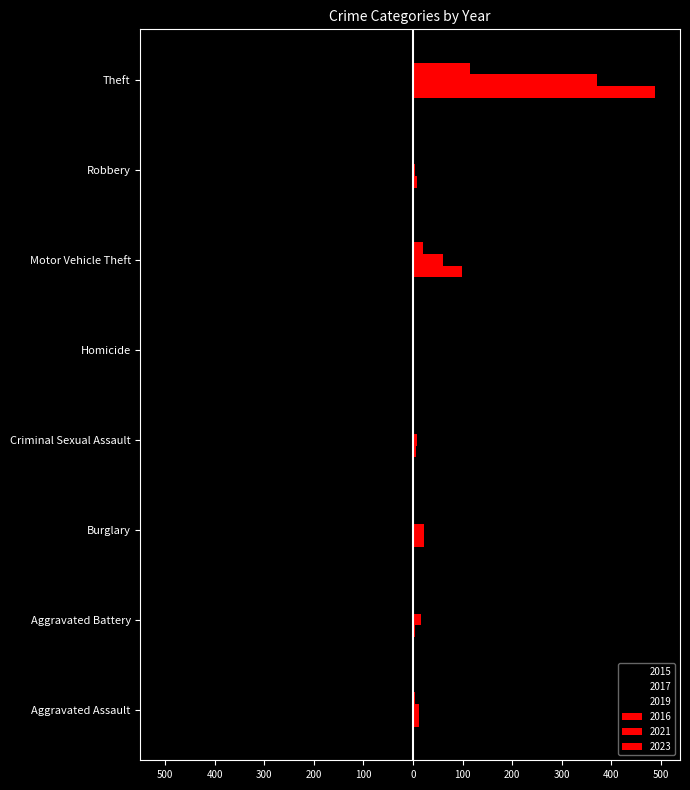

What is the value of the 2017 bar at the 2nd from the left?

-5